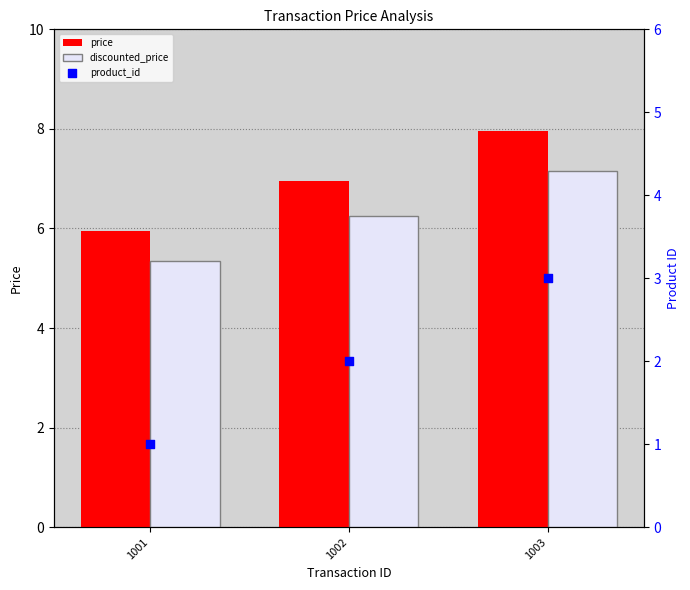

Which series has the widest spread of Y values?

price